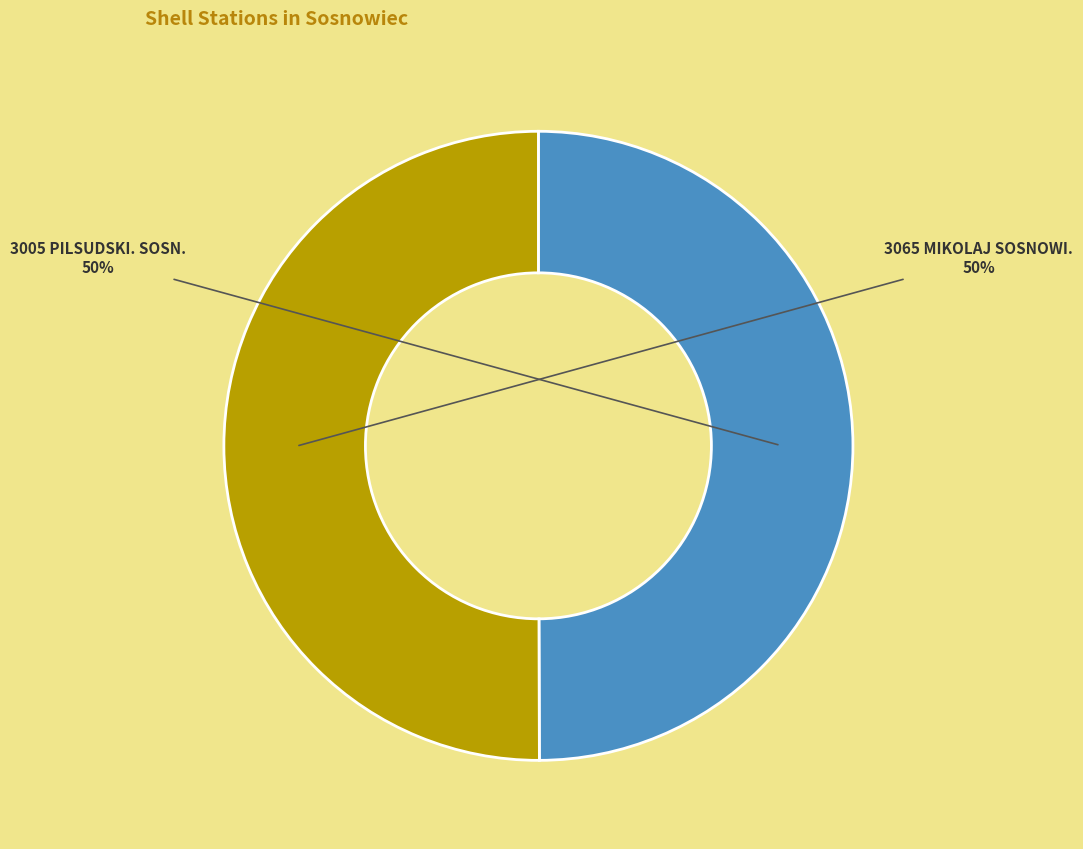

Is it true that 3005 PILSUDSKI. SOSN. is 50% of the pie?

True